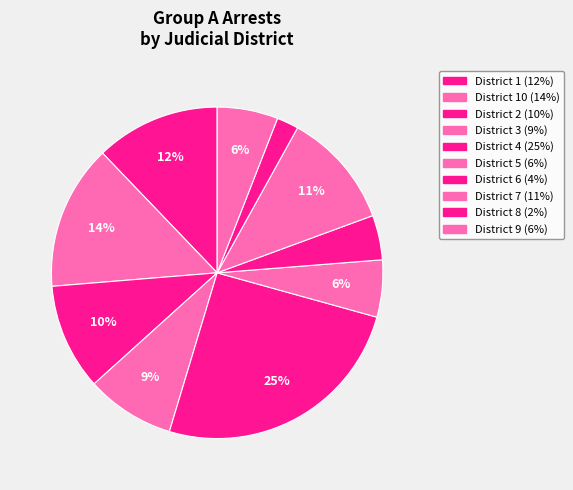

How many segments does this pie chart have?

10